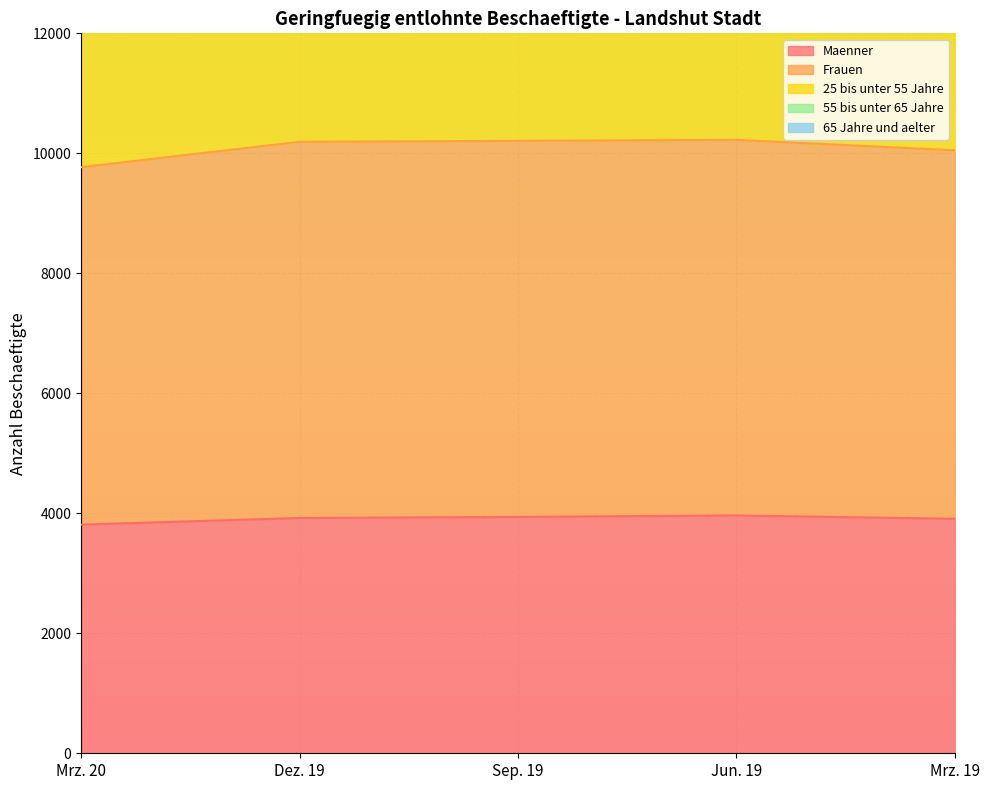

How many data points does each series have?

5